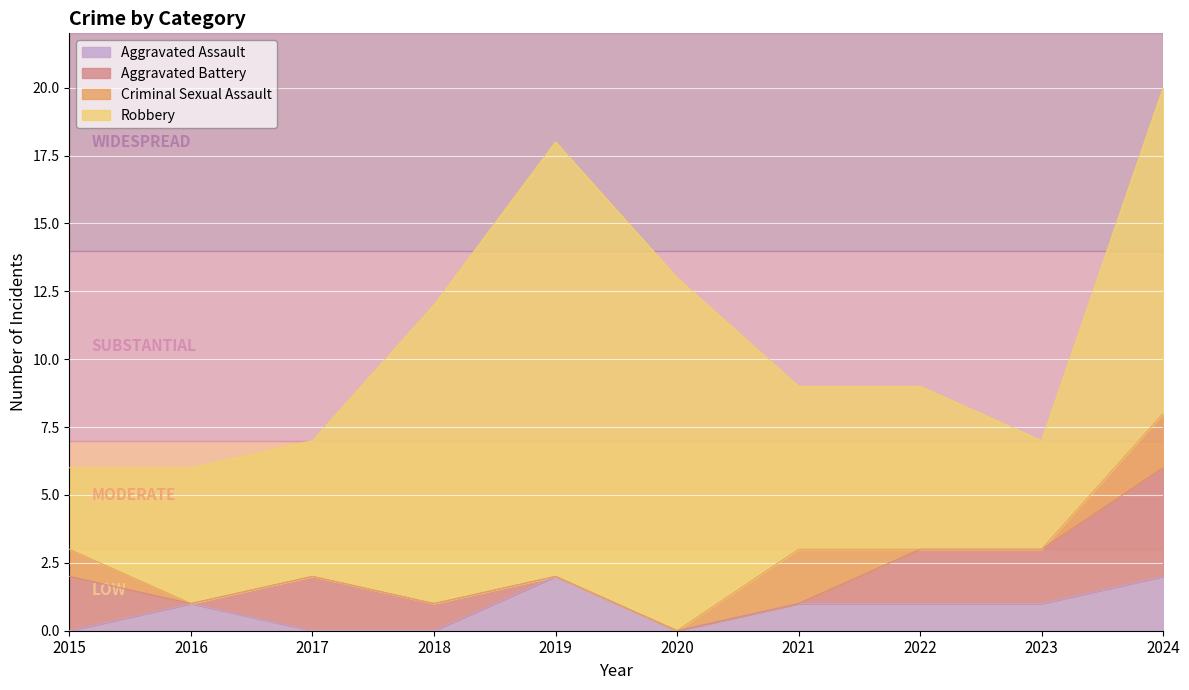

At which category does Aggravated Battery reach its first local peak?

2017